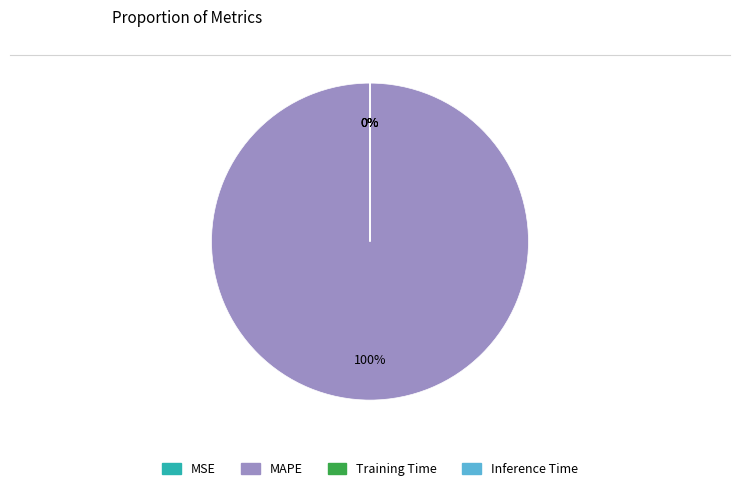

Which slice represents more than half of the pie?

MAPE